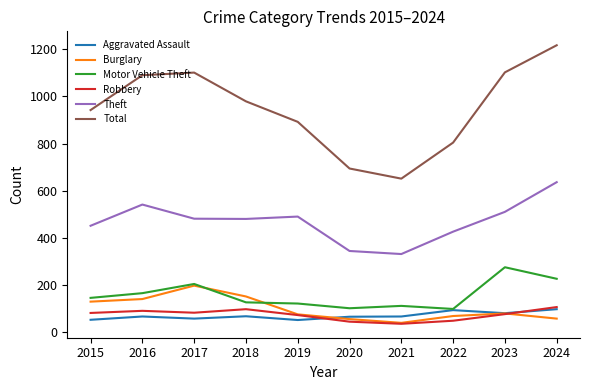

At which label does Total reach its peak?

2024